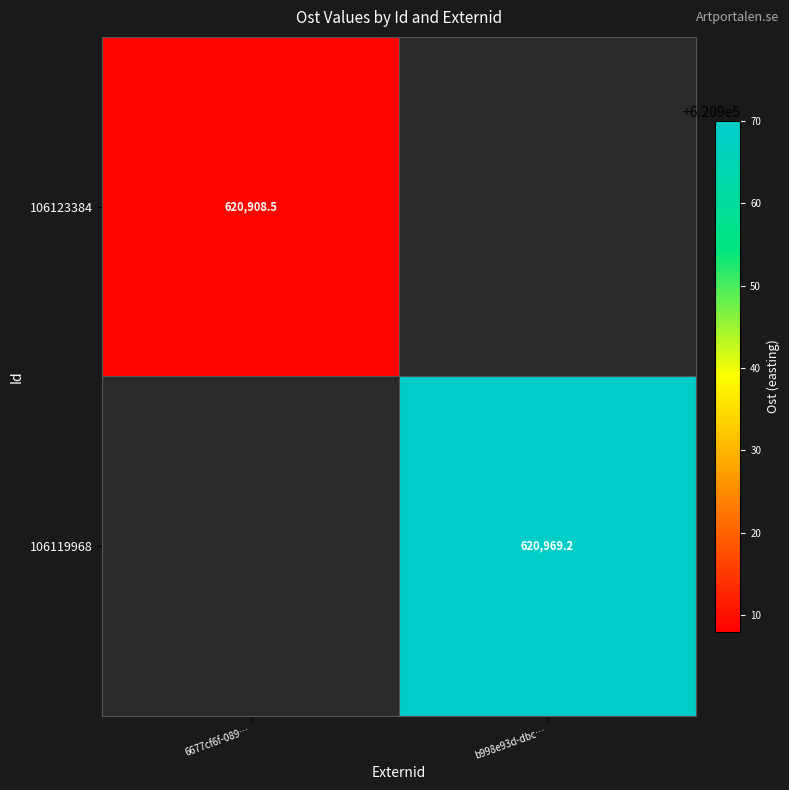

True or false: 106119968 has a value of 620969.2 at b998e93d-dbc….

True